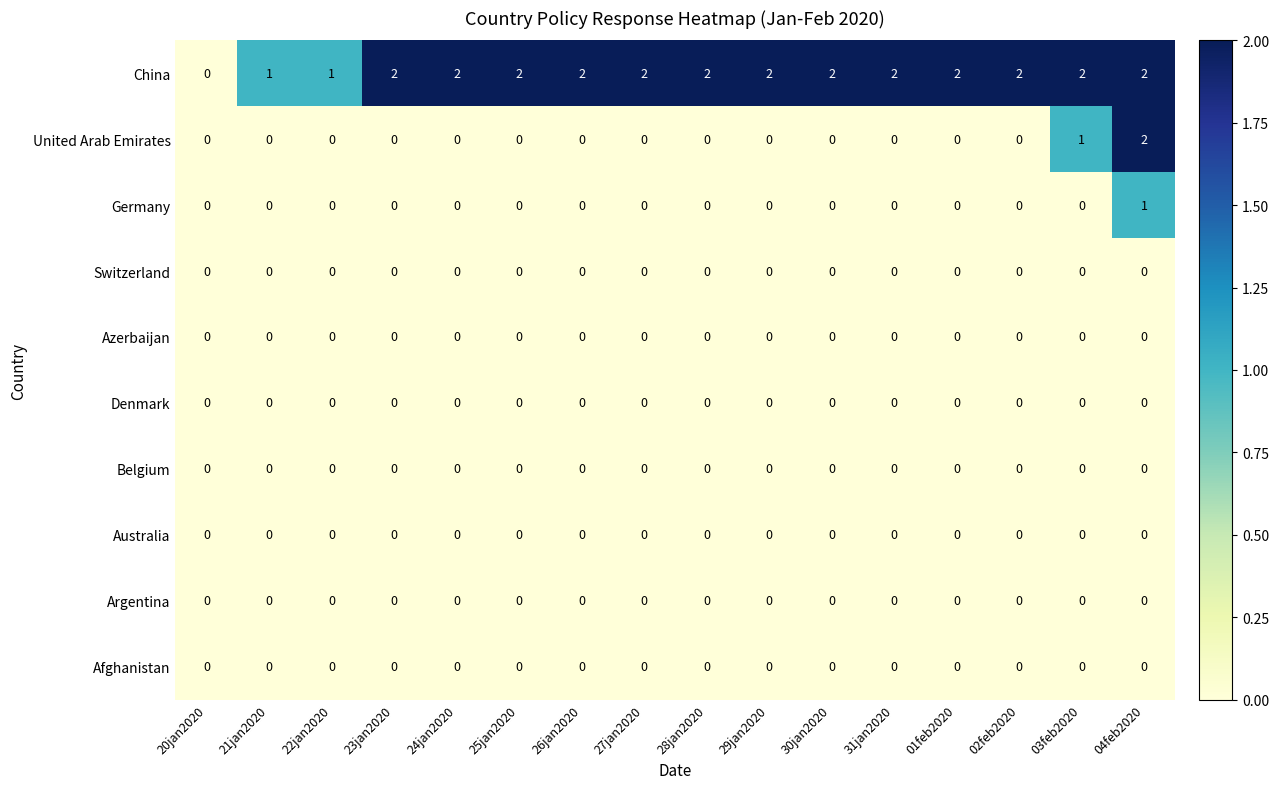

At which category is the sum across all series the highest?

04feb2020